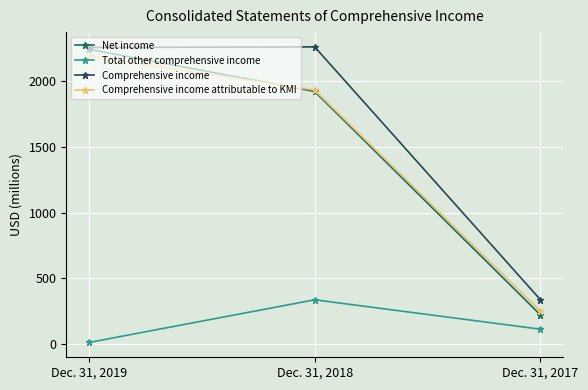

At Dec. 31, 2017, list the series in order from smallest to largest.

Total other comprehensive income, Net income, Comprehensive income attributable to KMI, Comprehensive income